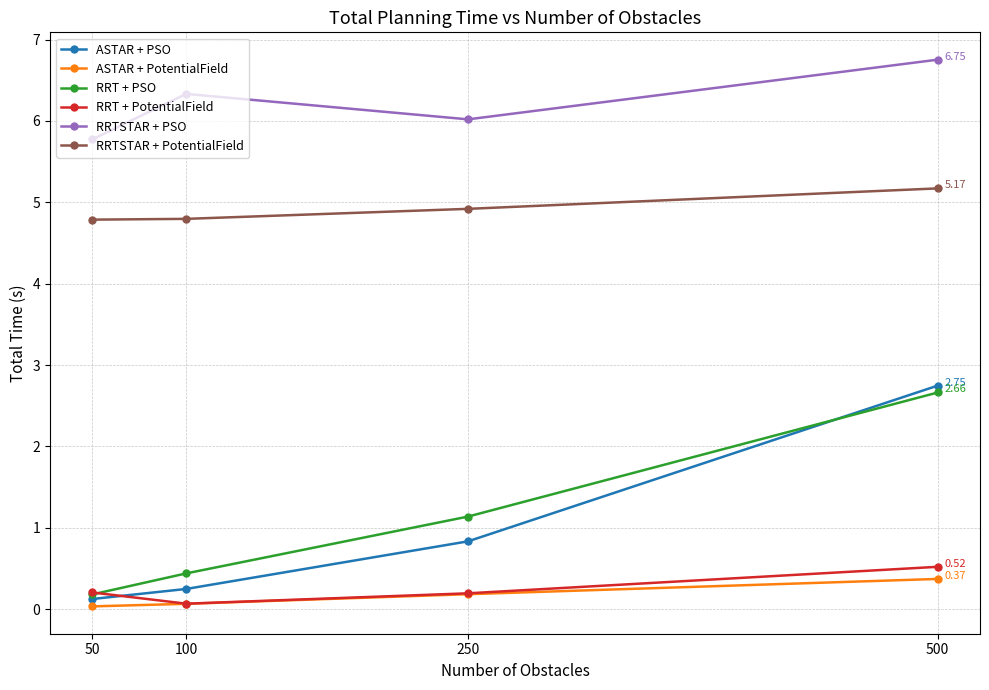

True or false: RRT + PSO has more than 0 points higher than both neighbors.

False